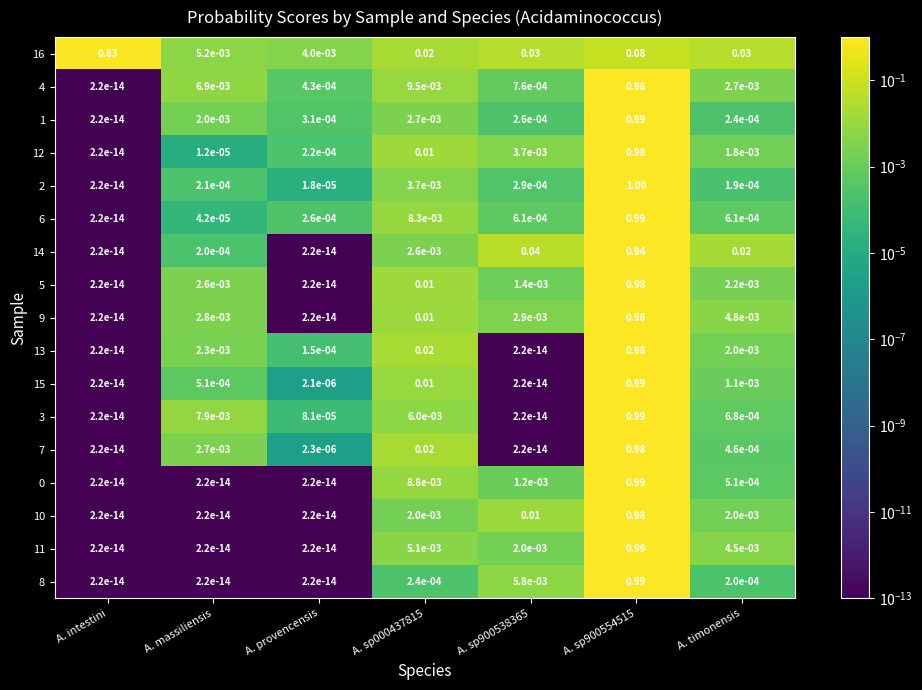

Is the value of 15 at A. provencensis greater than the value of 8 at A. sp900538365?

No